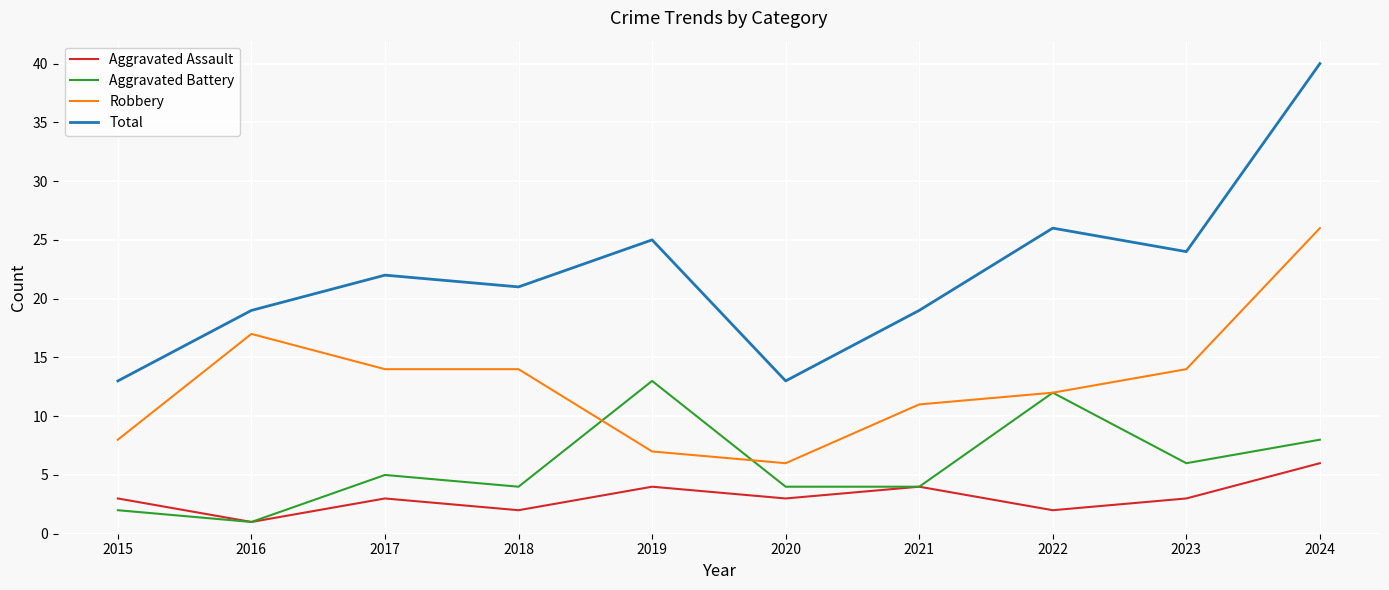

The value of Aggravated Assault at 2015 is 3. True or false?

True